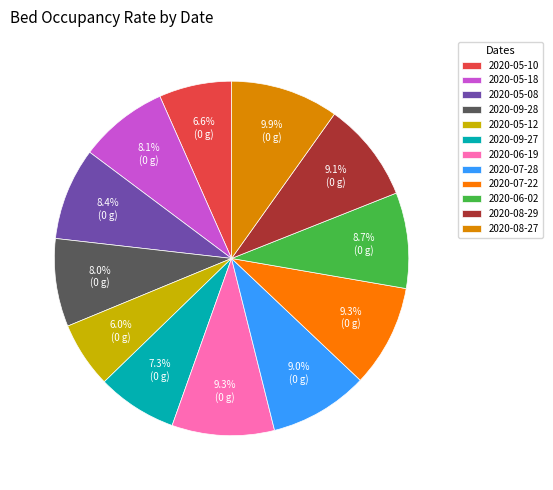

Approximately how many times larger is the value at 2020-05-08 compared to 2020-08-29?

0.9